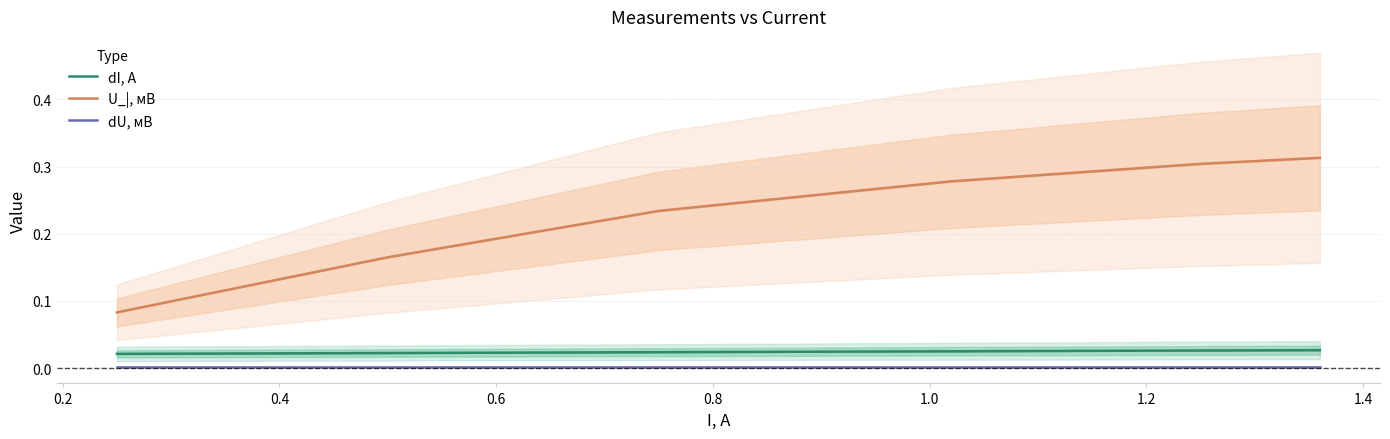

Reading left to right, extract all data points from this chart.

dI, A: 0.0	0.0	0.0	0.0	0.0	0.0
U_|, мВ: 0.1	0.2	0.2	0.3	0.3	0.3
dU, мВ: 0.0	0.0	0.0	0.0	0.0	0.0